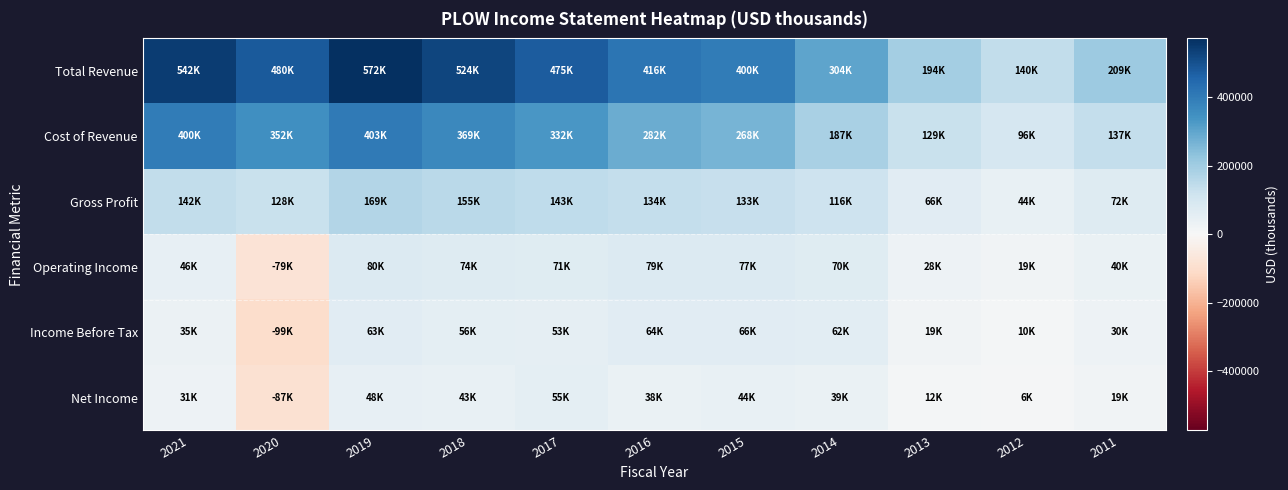

Which series has the widest spread of values?

Total Revenue